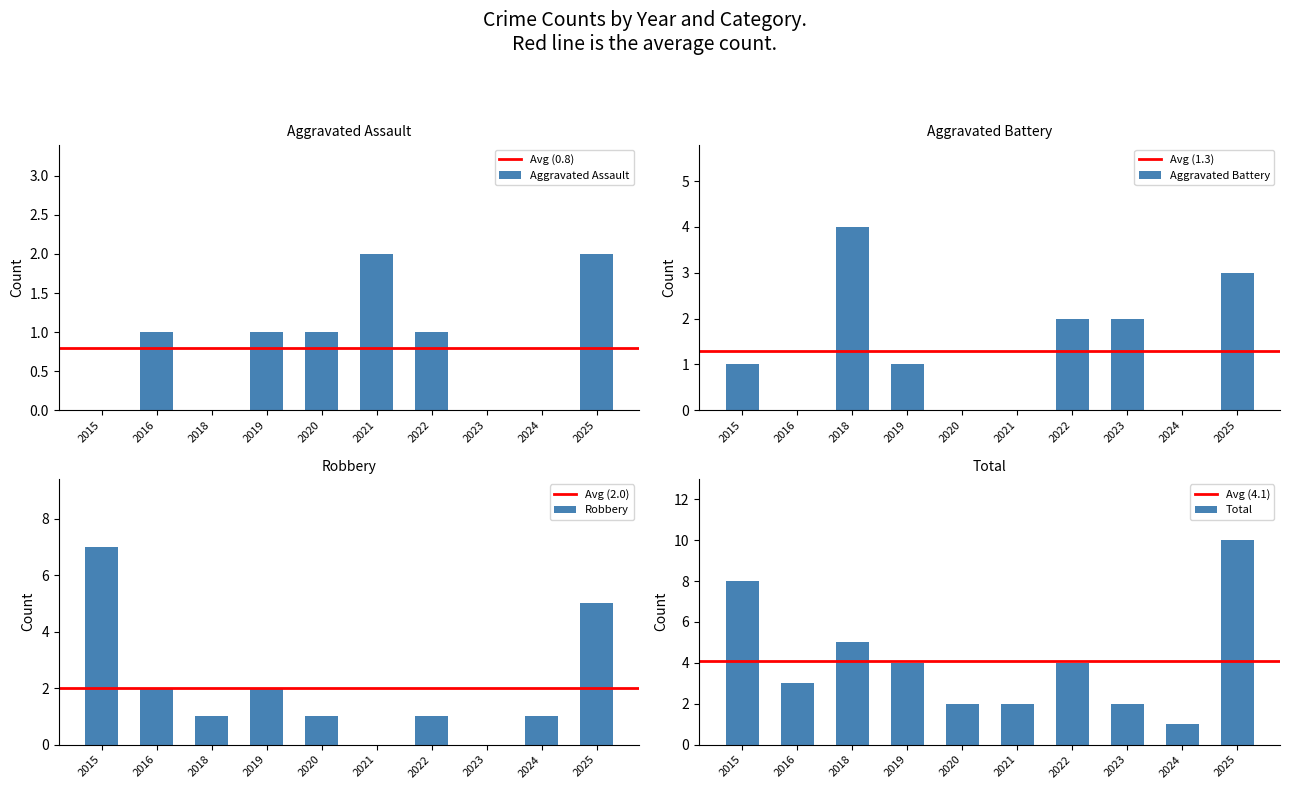

Between 2020 and 2021, which is larger?

2021